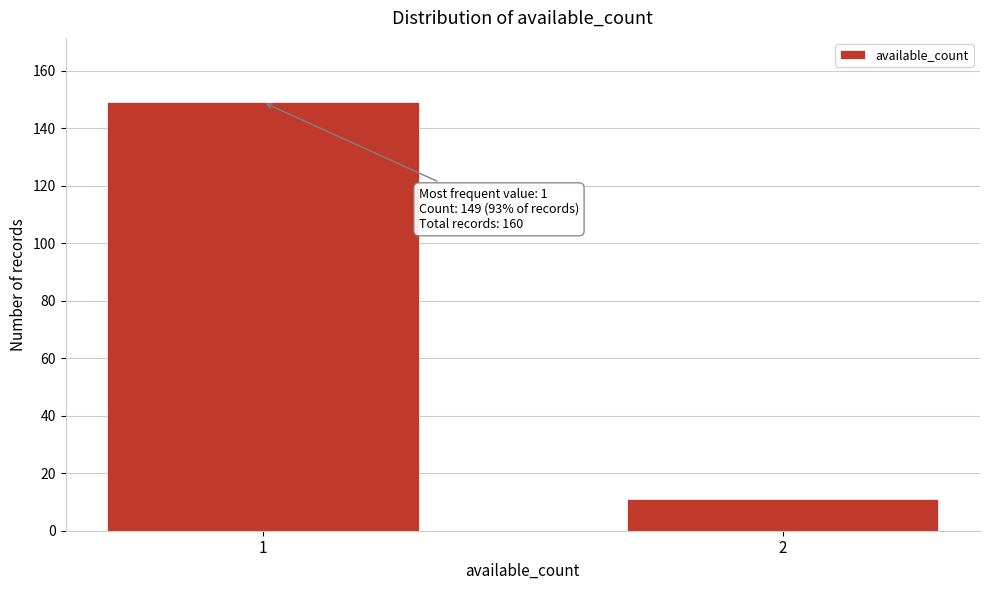

Reading left to right, extract all data points from this chart.

1=149	2=11